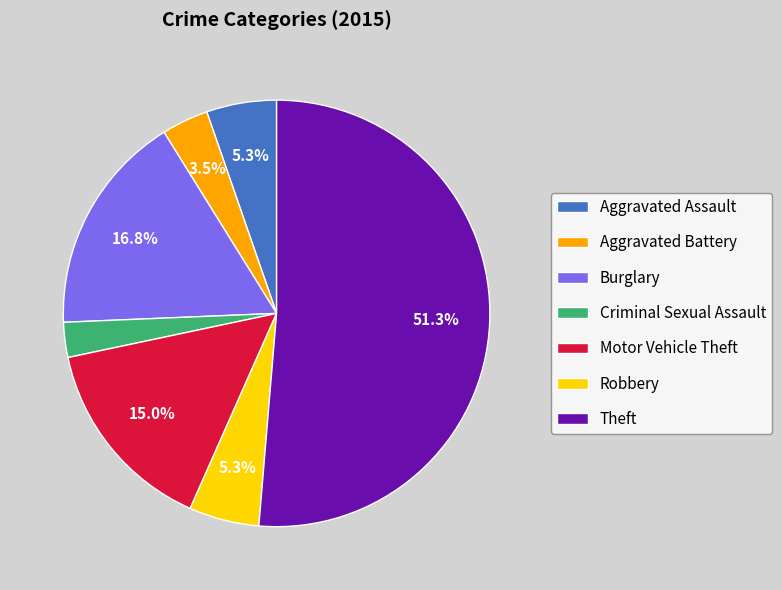

What portion of the pie excludes Burglary?

83.2%